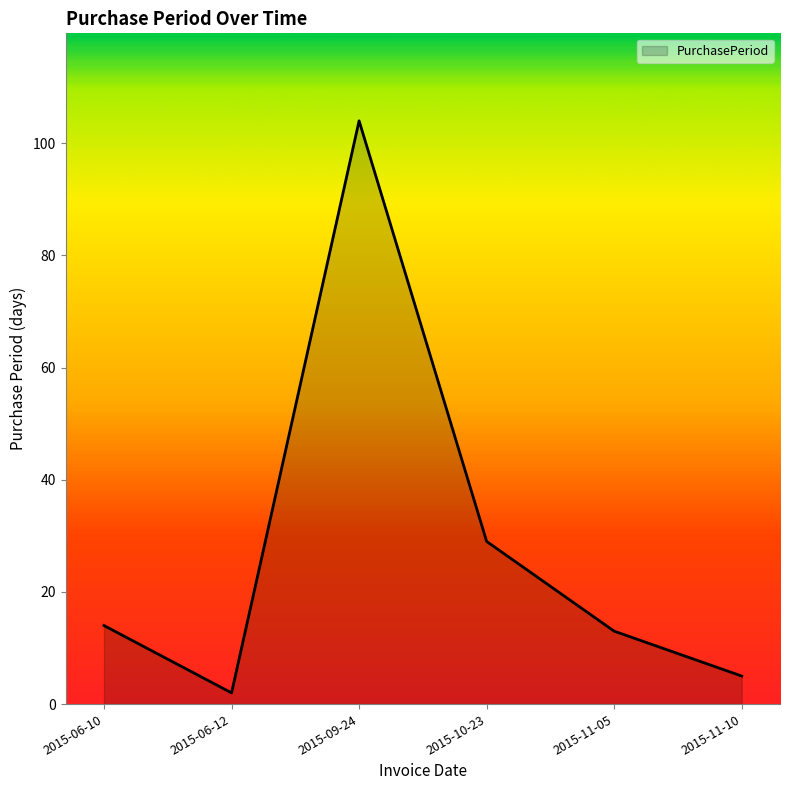

True or false: the data has more than 1 interior local peaks.

False